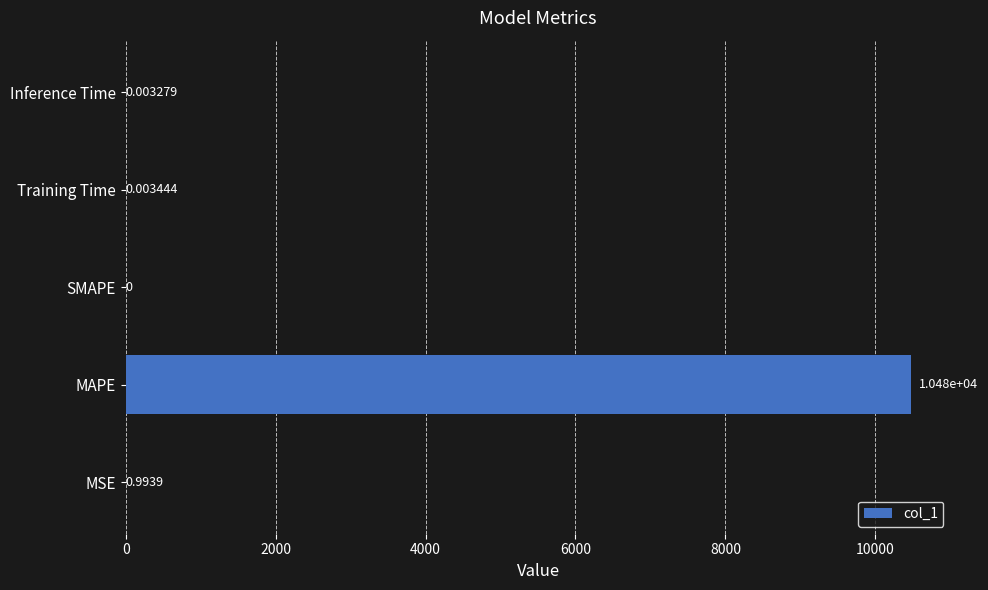

What is the greatest value displayed?

10477.5